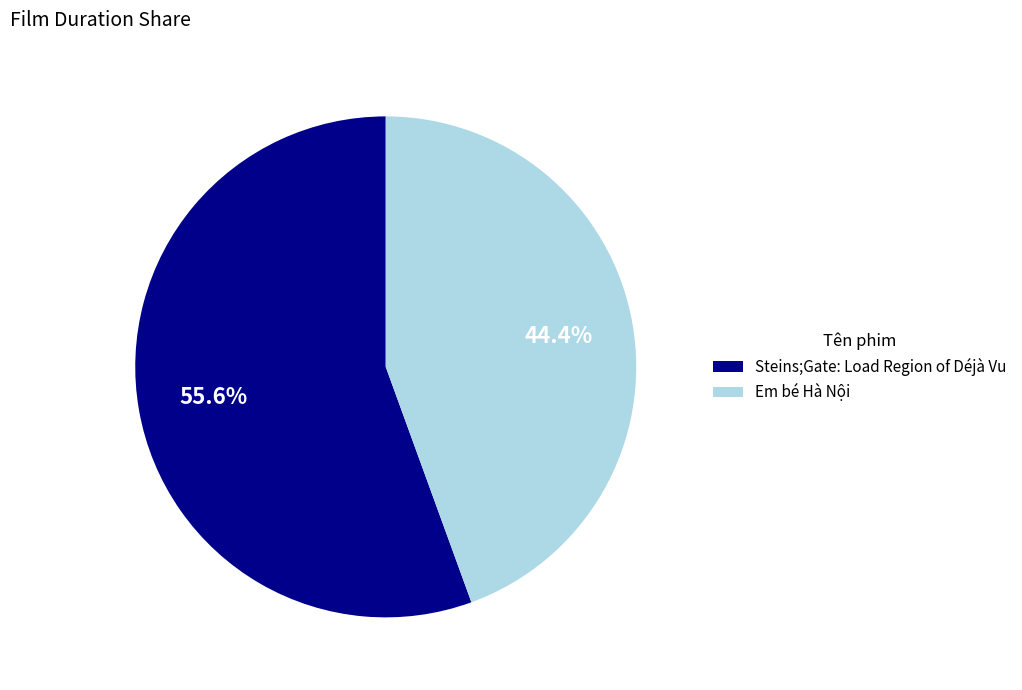

To the nearest percent, what is the average slice percentage?

50%